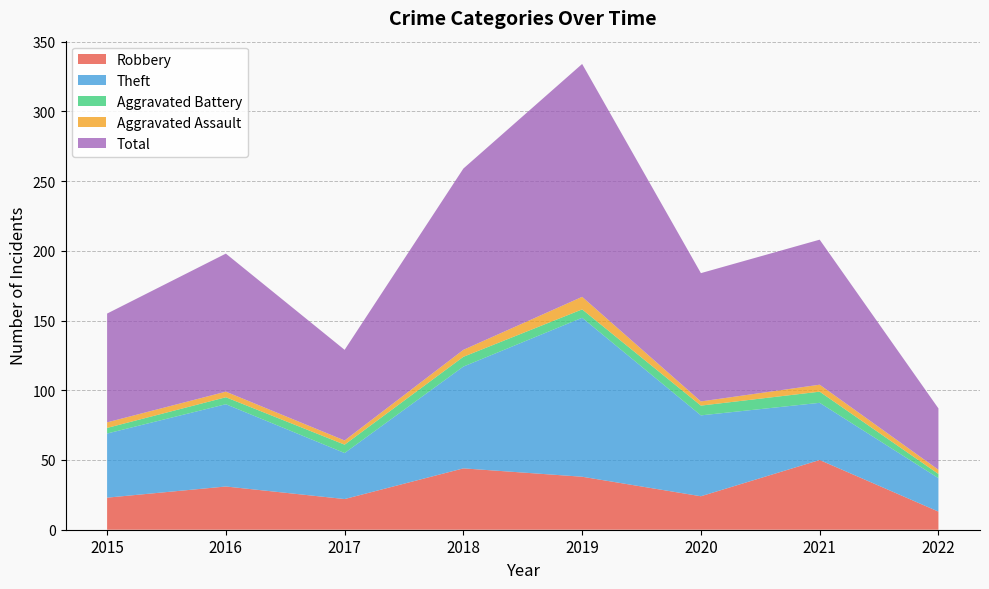

Reading left to right, what are all the values shown in this chart?

Robbery: 23	31	22	44	38	24	50	13
Theft: 46	59	33	73	114	58	41	24
Aggravated Battery: 4	5	6	7	6	7	8	3
Aggravated Assault: 4	4	3	5	9	3	5	3
Total: 78	99	65	130	167	92	104	44